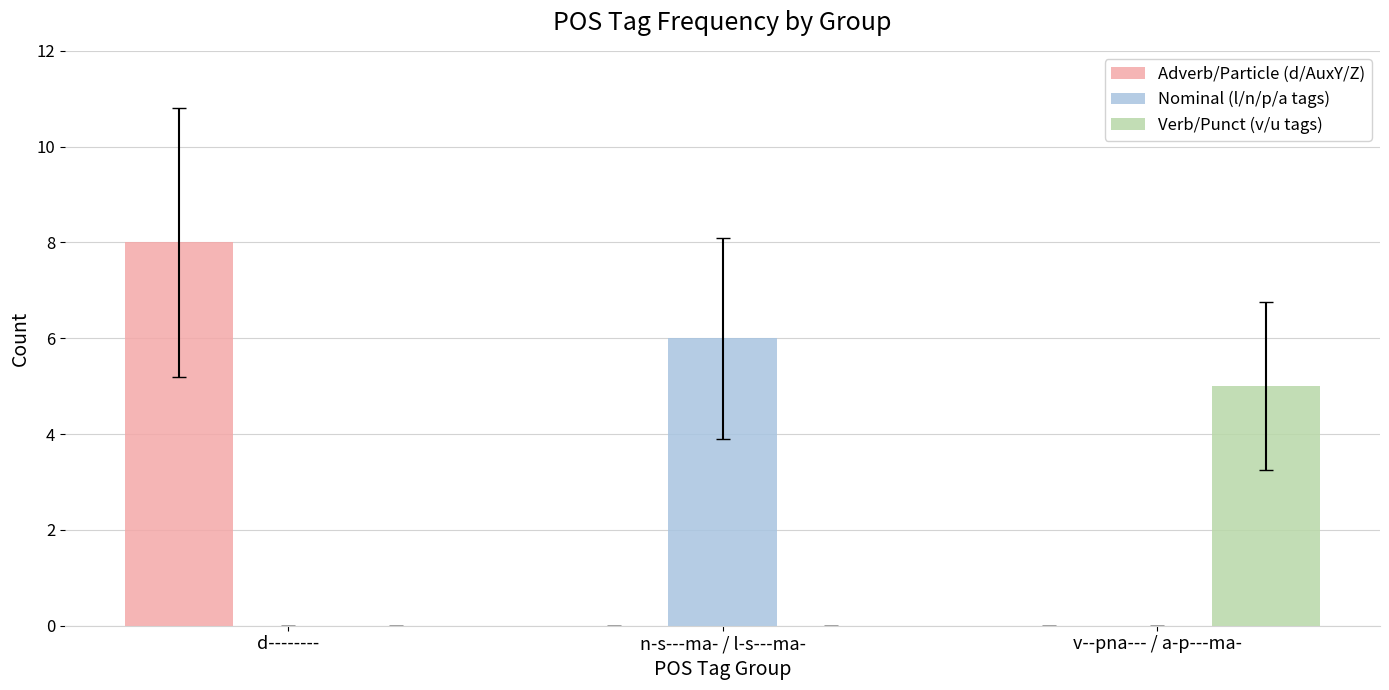

What is the highest value of the Adverb/Particle (d/AuxY/Z) series?

8